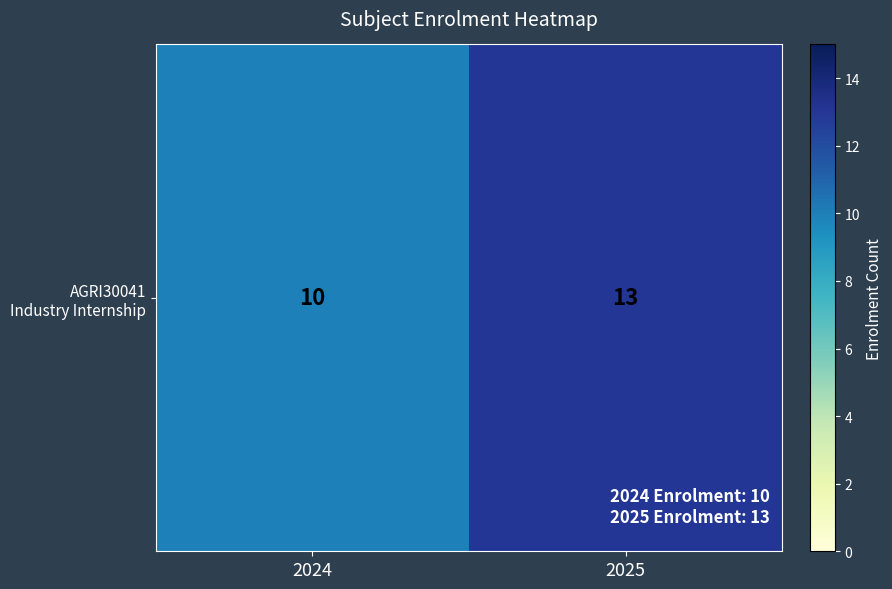

What is the change in value from 2024 to 2025?

+3